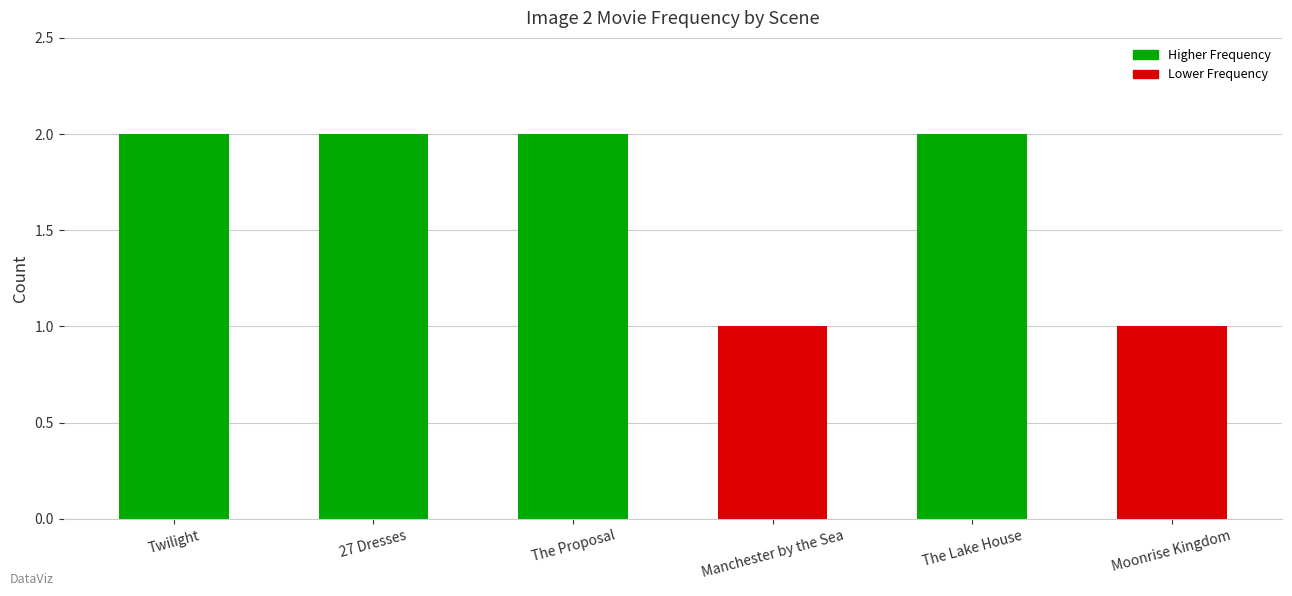

Approximately how many times larger is the value at Twilight compared to Moonrise Kingdom?

2.0